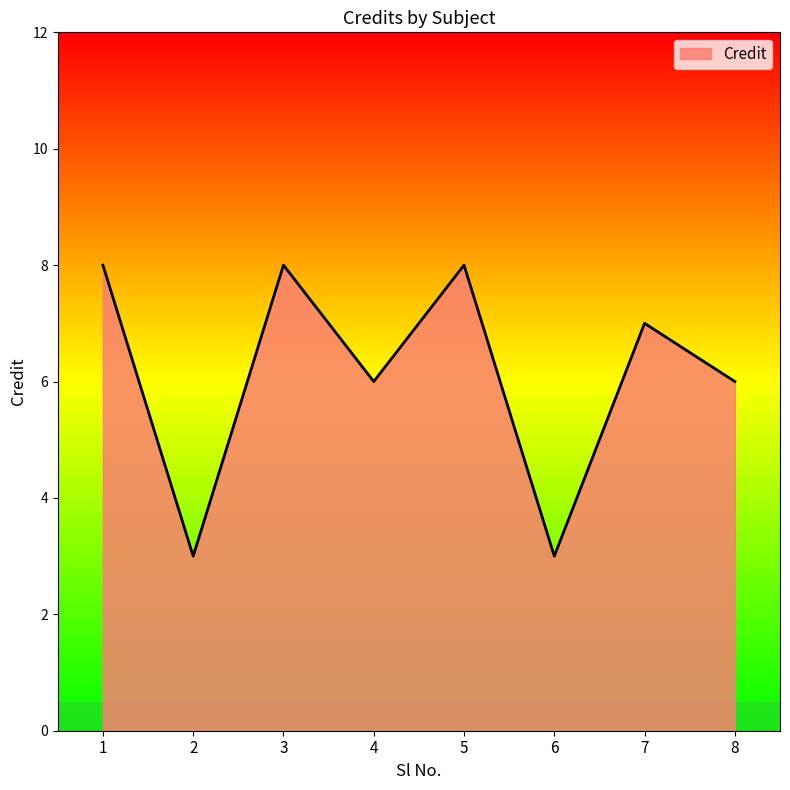

How many interior local peaks (higher than both neighbors) does the data have?

3